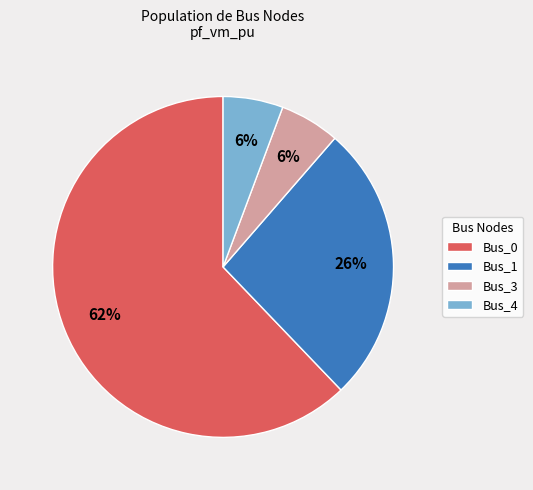

The Bus_1 slice represents 26% of the pie. True or false?

True